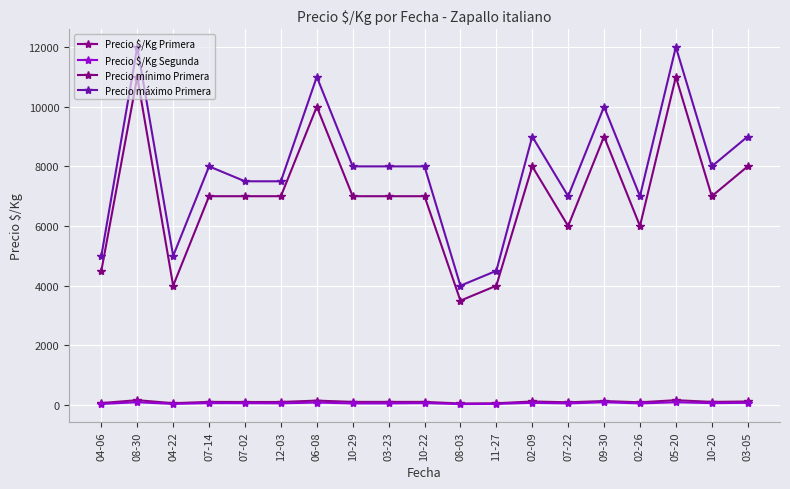

Does the chart have visible grid lines?

Yes